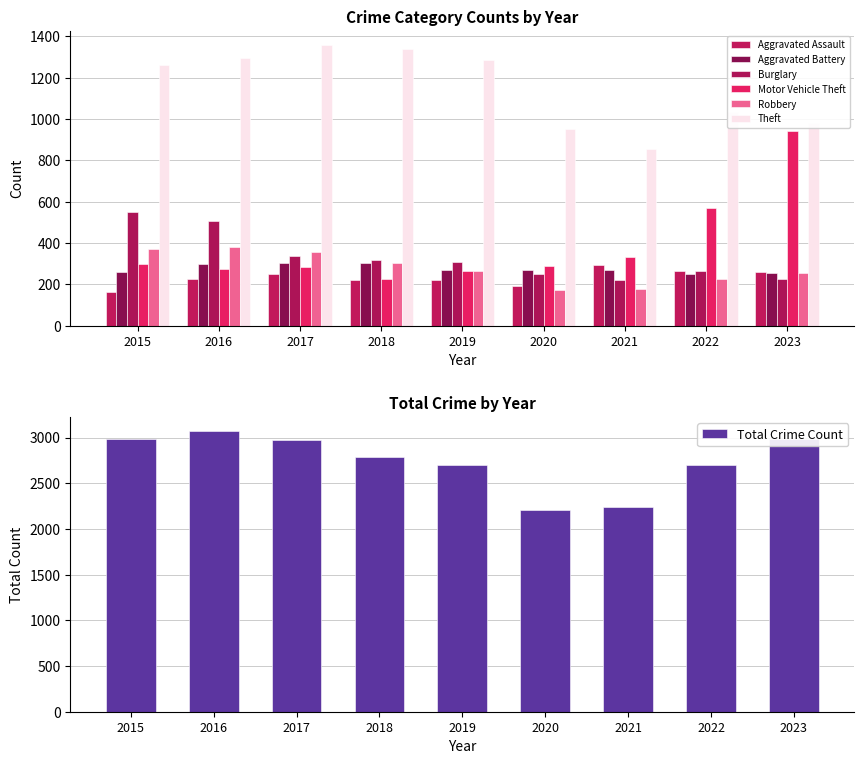

Reading right to left, what are all the values shown in this chart?

Aggravated Assault: 258	264	295	192	220	220	251	225	164
Aggravated Battery: 253	249	270	268	267	302	303	298	259
Burglary: 225	263	220	250	308	319	339	505	552
Motor Vehicle Theft: 943	569	332	287	262	225	285	272	299
Robbery: 257	227	175	174	263	302	356	381	372
Theft: 979	1033	856	954	1288	1337	1359	1297	1263